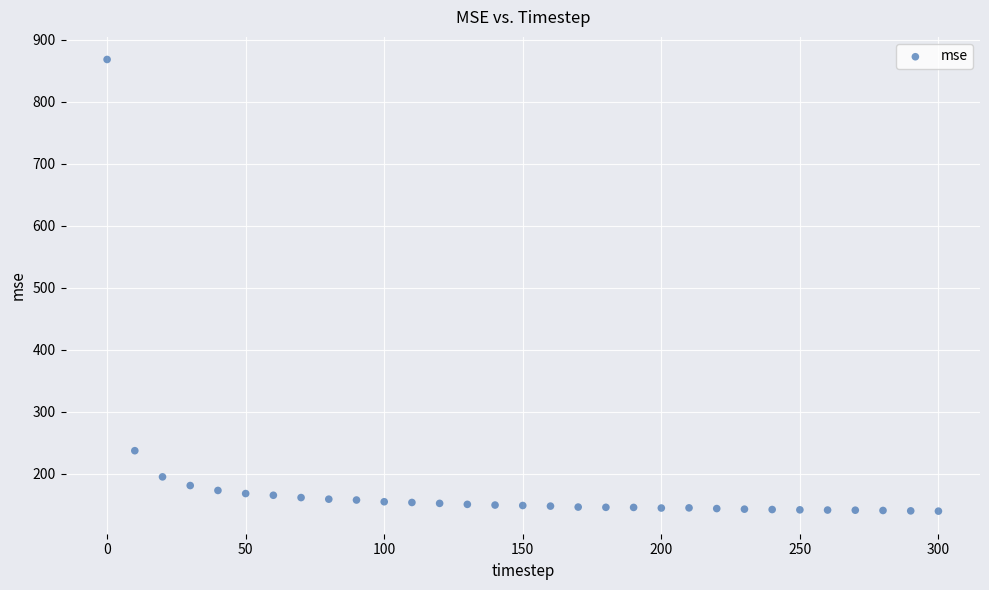

What Y value in the scatter plot is closest to 503?

236.9